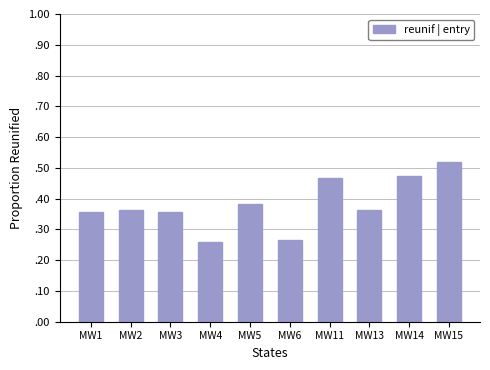

What is the difference between the maximum and minimum values?

0.3